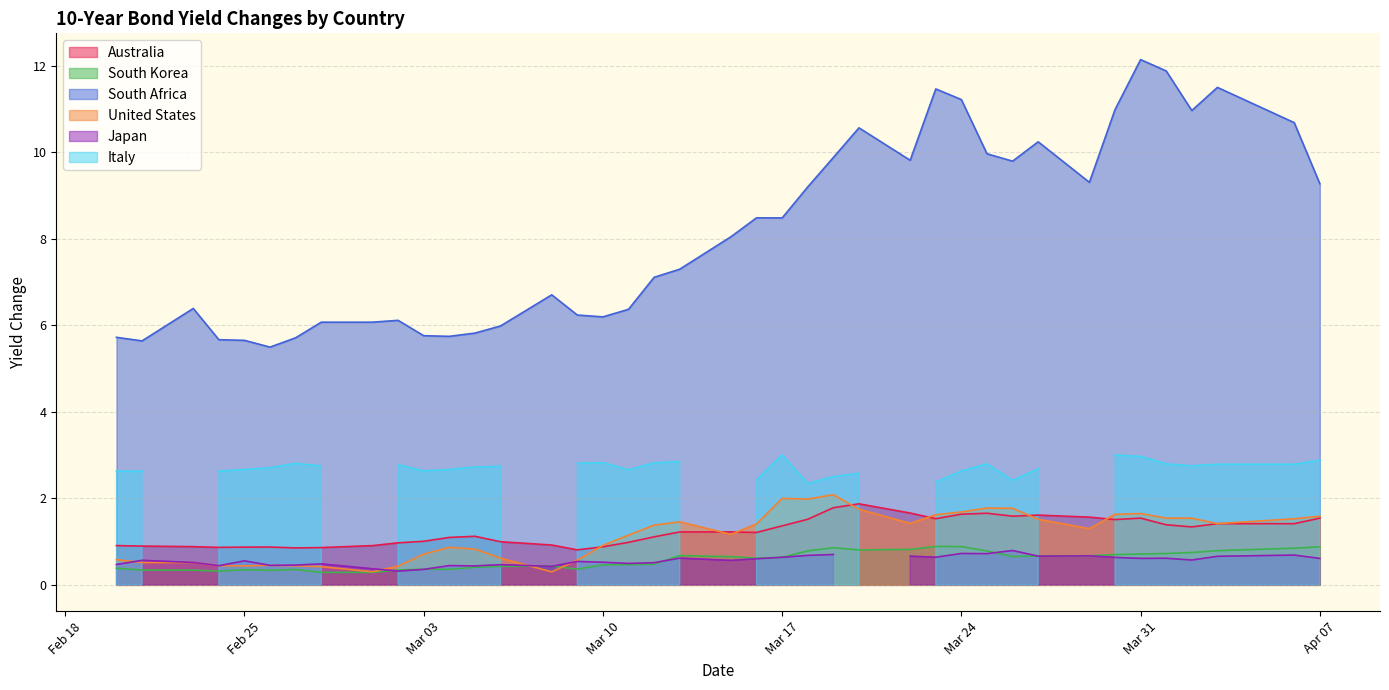

How many interior local peaks does the Australia series have?

8